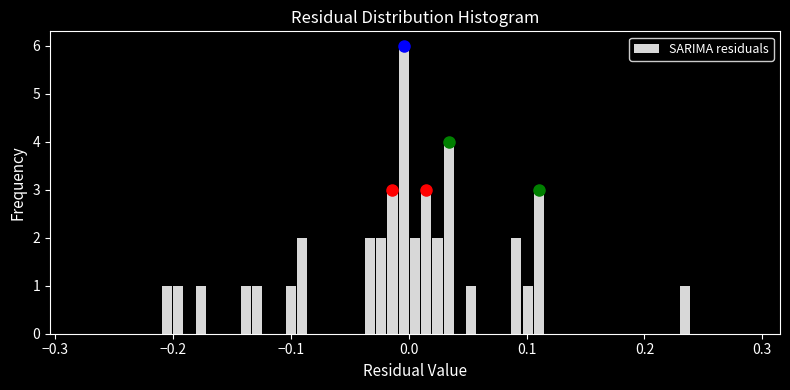

Around what value on the x-axis is the tallest bar? Give the approximate position of its centre, as read against the axis.

0.00